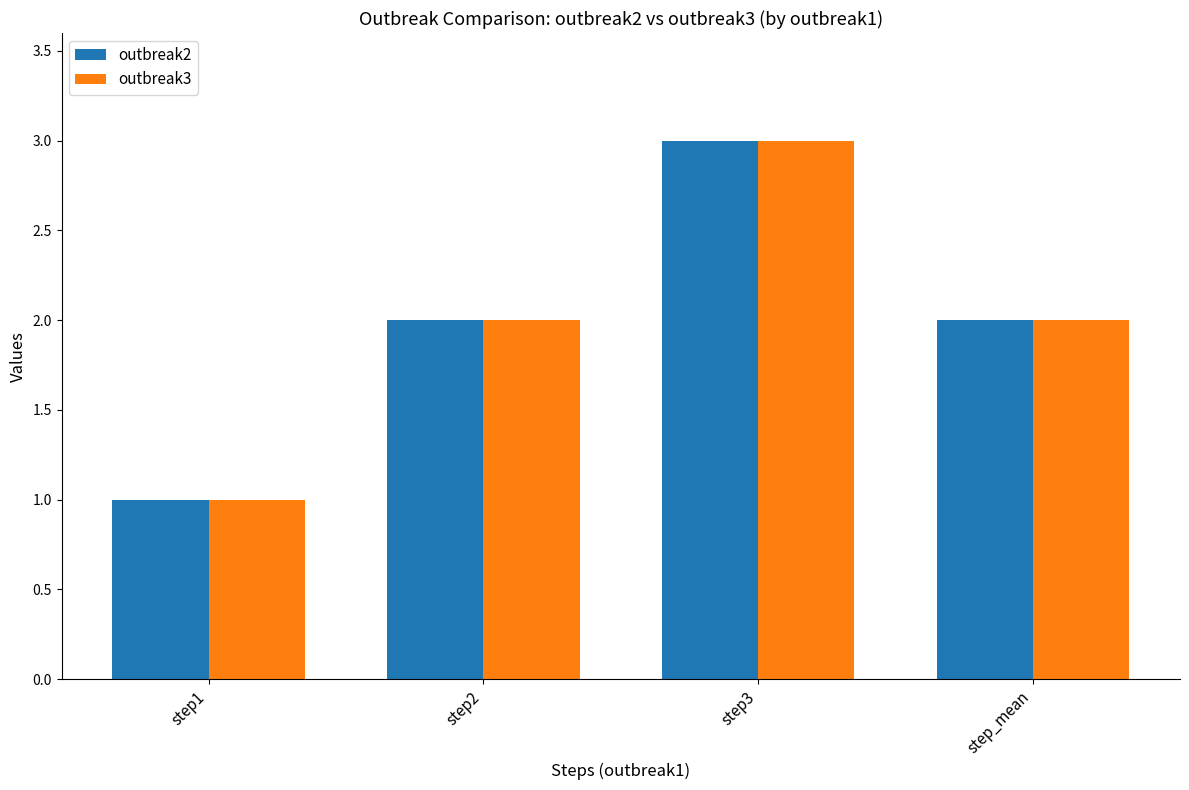

What are all the series names shown in the legend?

outbreak2, outbreak3